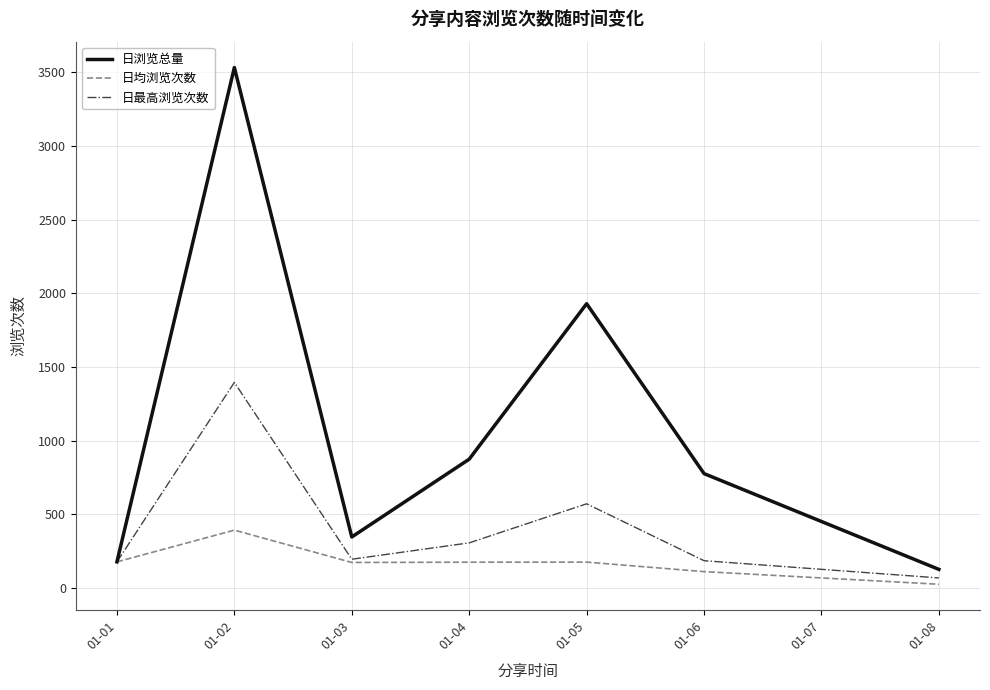

Is this an area chart (filled region under the line)?

No